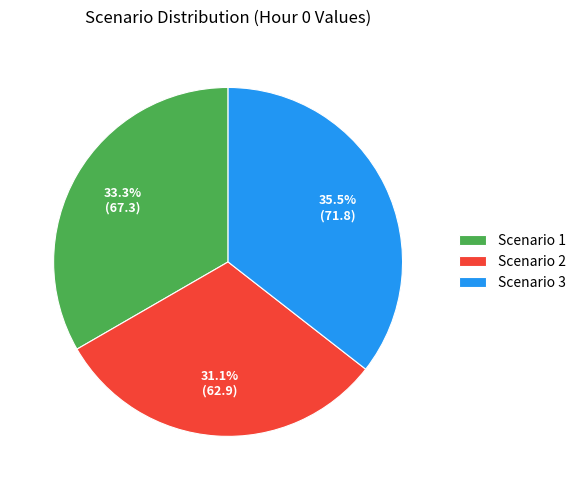

To the nearest percent, what is the combined percentage of Scenario 2 and Scenario 1?

64%